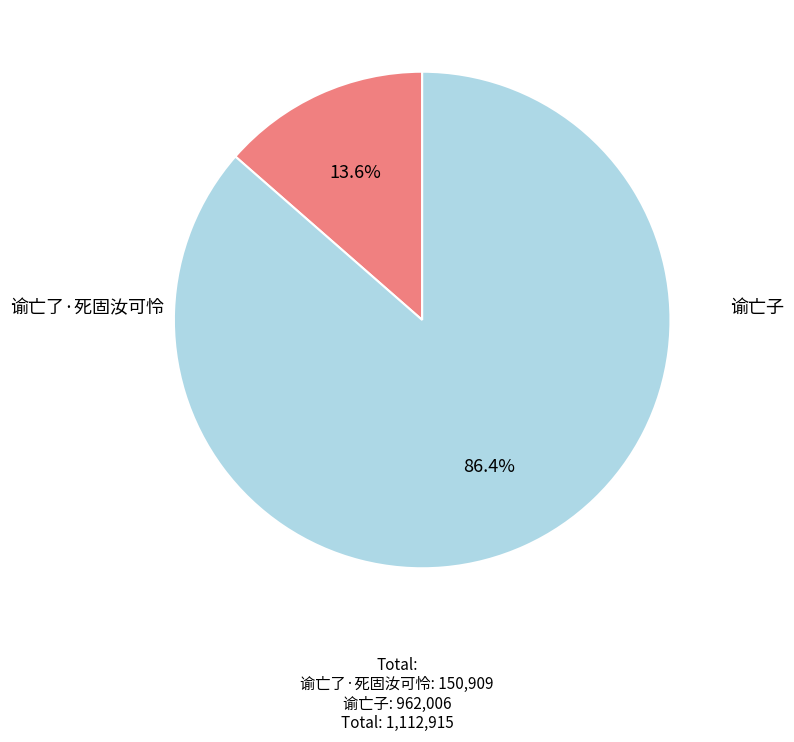

How many slices are in this pie chart?

2